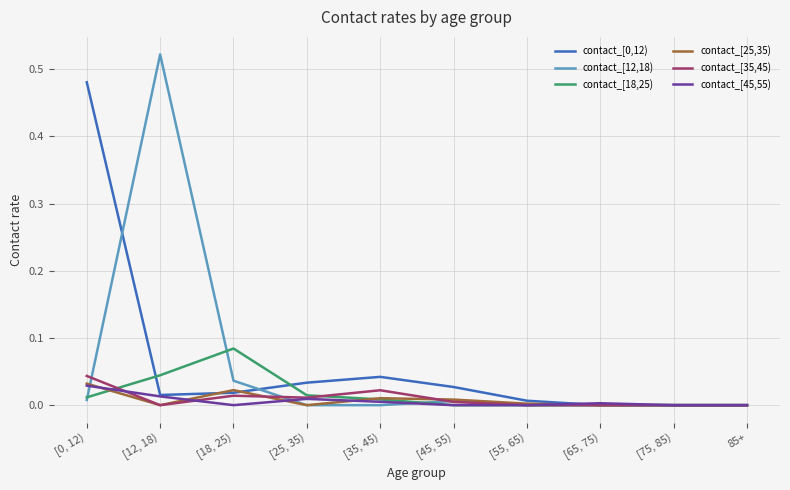

At which category does the chart reach its peak across all series?

[12, 18)